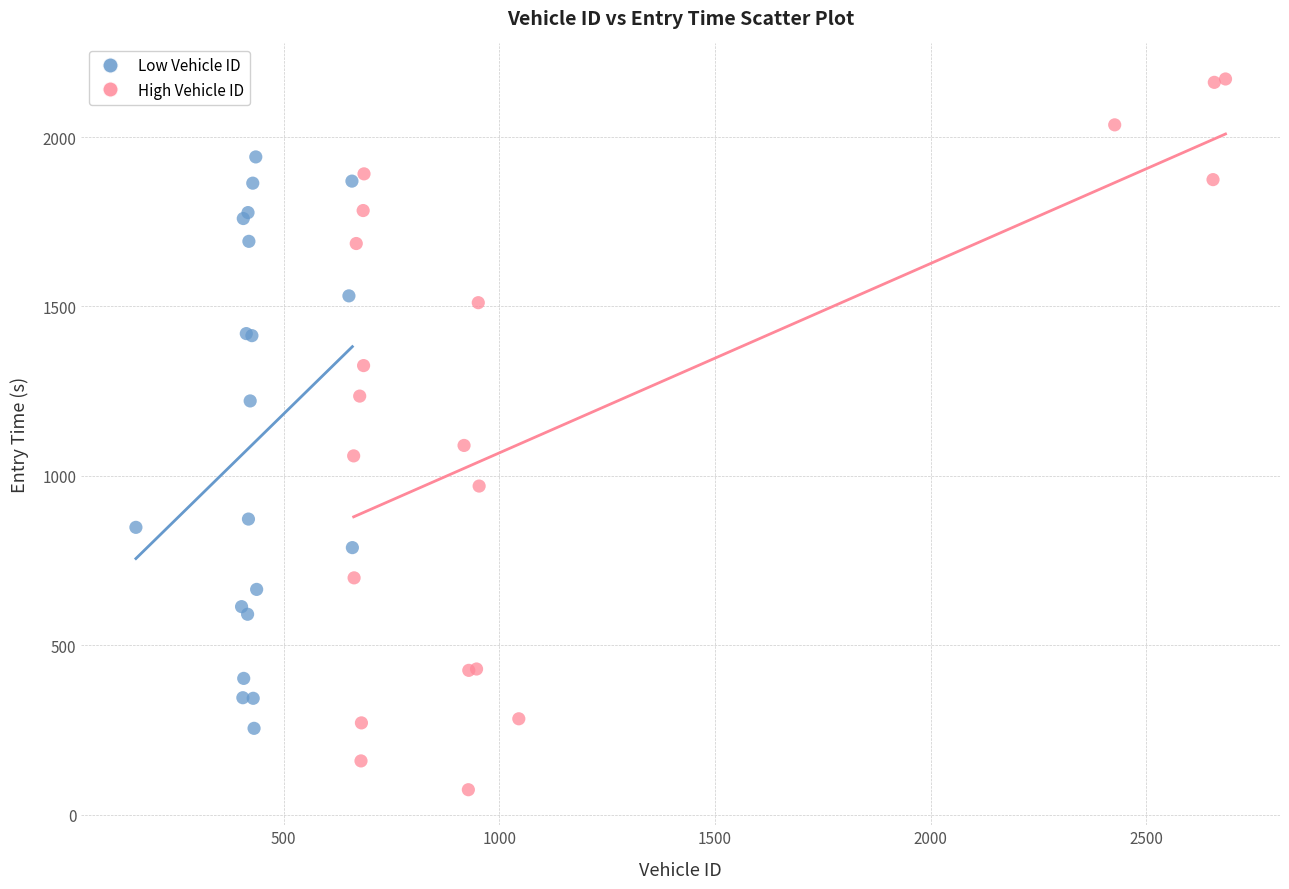

Which series has the widest spread of Y values?

High Vehicle ID